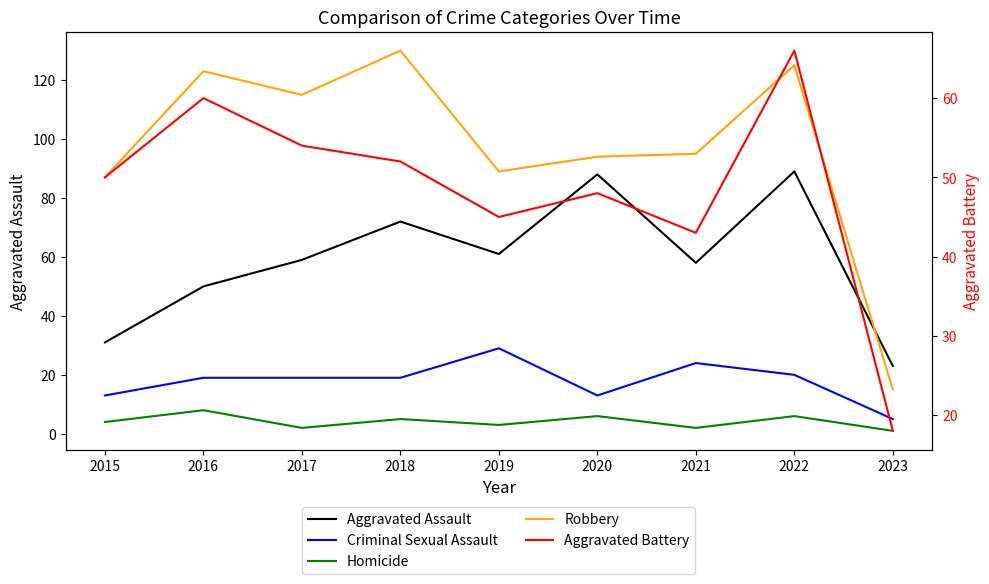

At which category is the sum across all series the highest?

2022